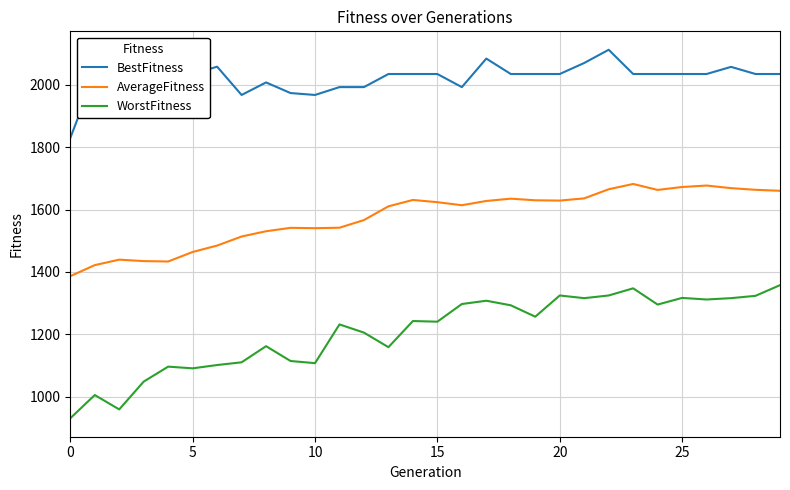

Which series has the largest total across all categories?

BestFitness